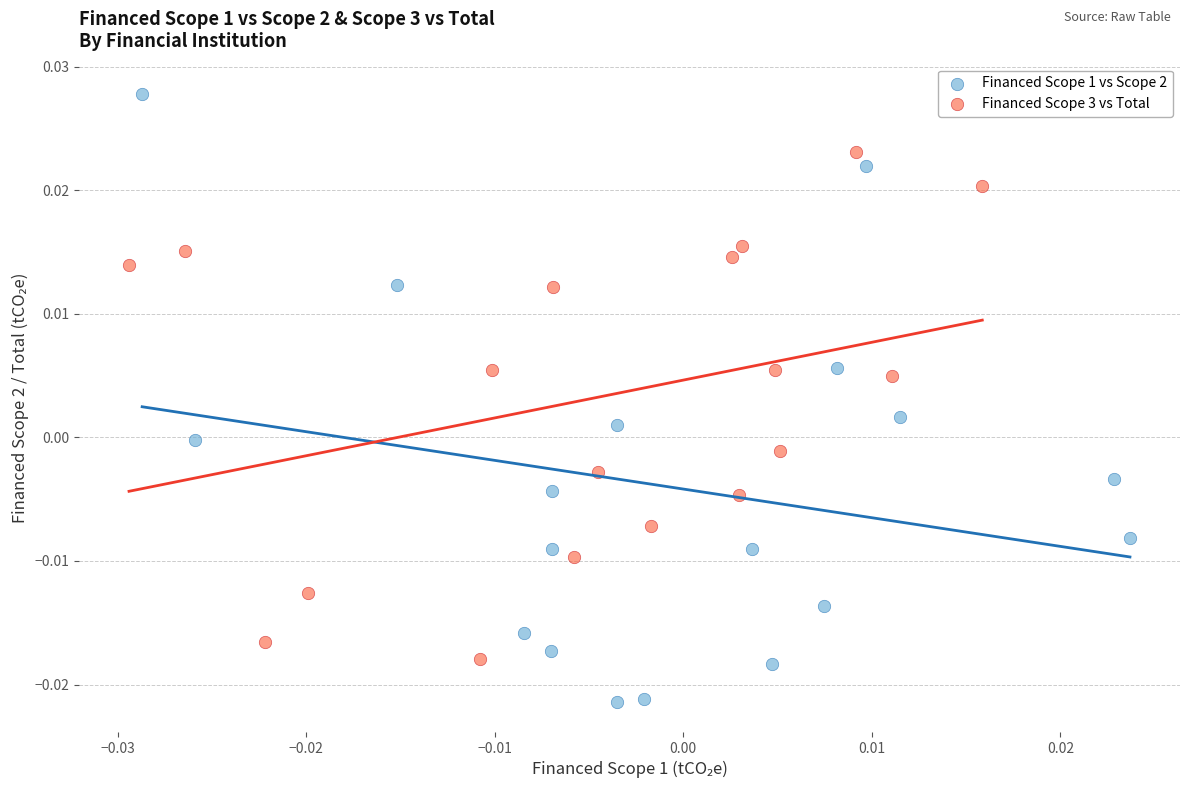

Which series has the widest spread of Y values?

Financed Scope 1 vs Scope 2